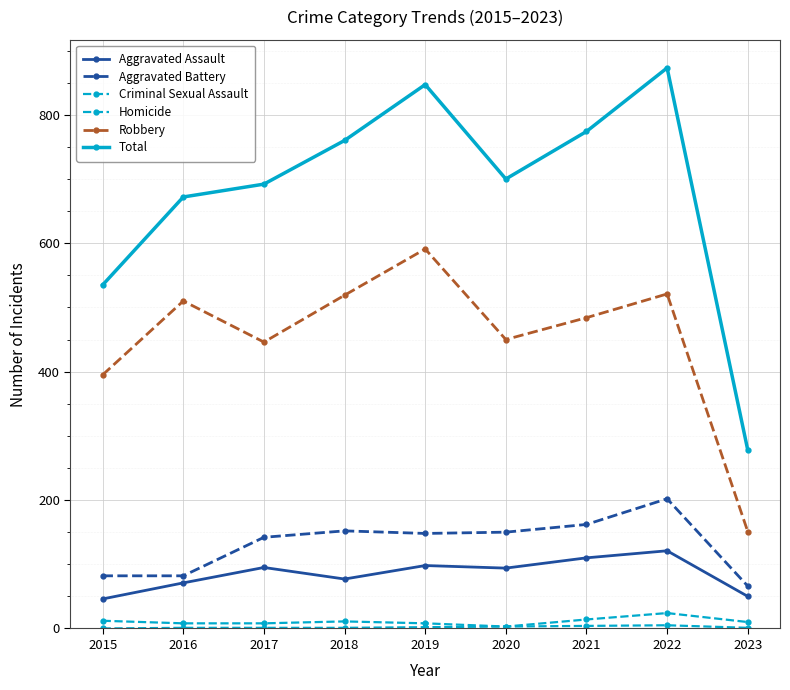

Which category has the highest value in the Total series?

2022